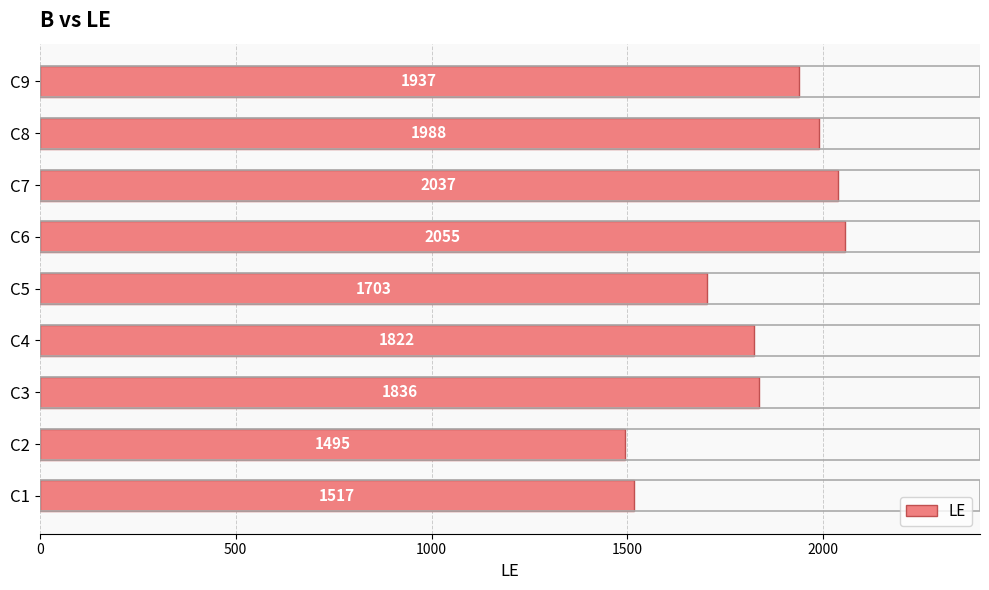

Which has a higher value, C1 or C8?

C8